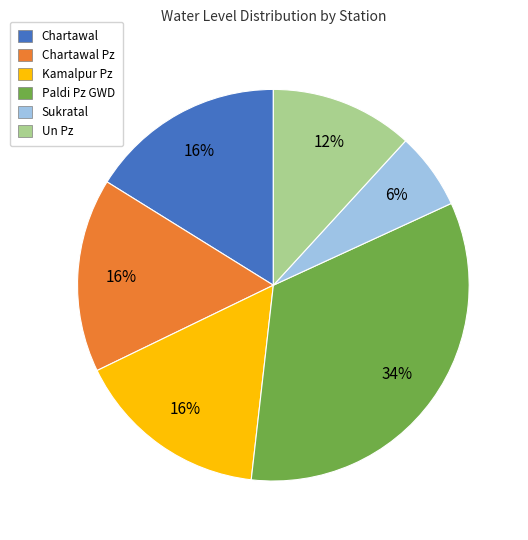

True or false: Chartawal accounts for 16% of the total.

True